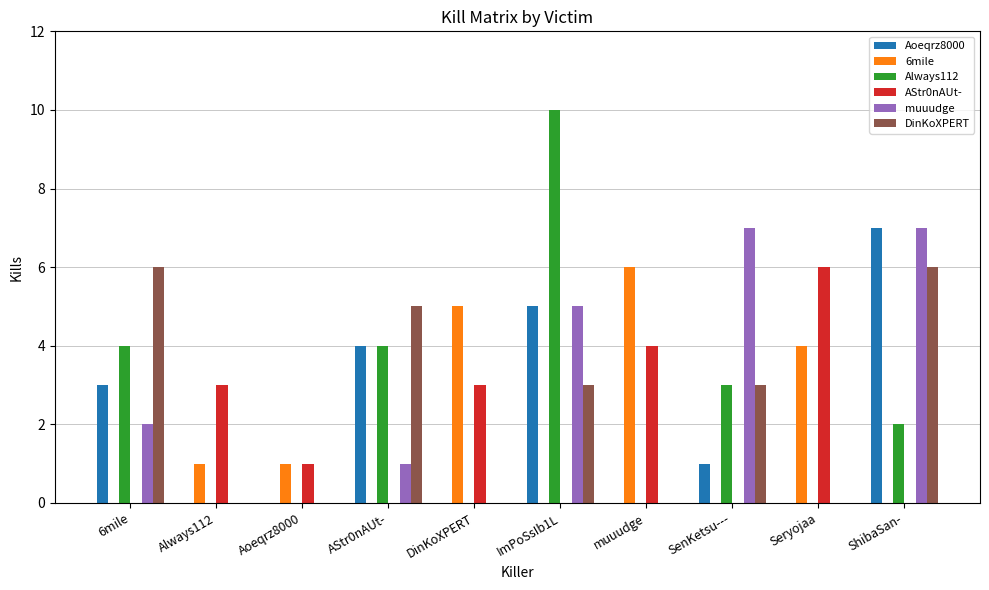

Which series changed the most between Aoeqrz8000 and DinKoXPERT?

6mile